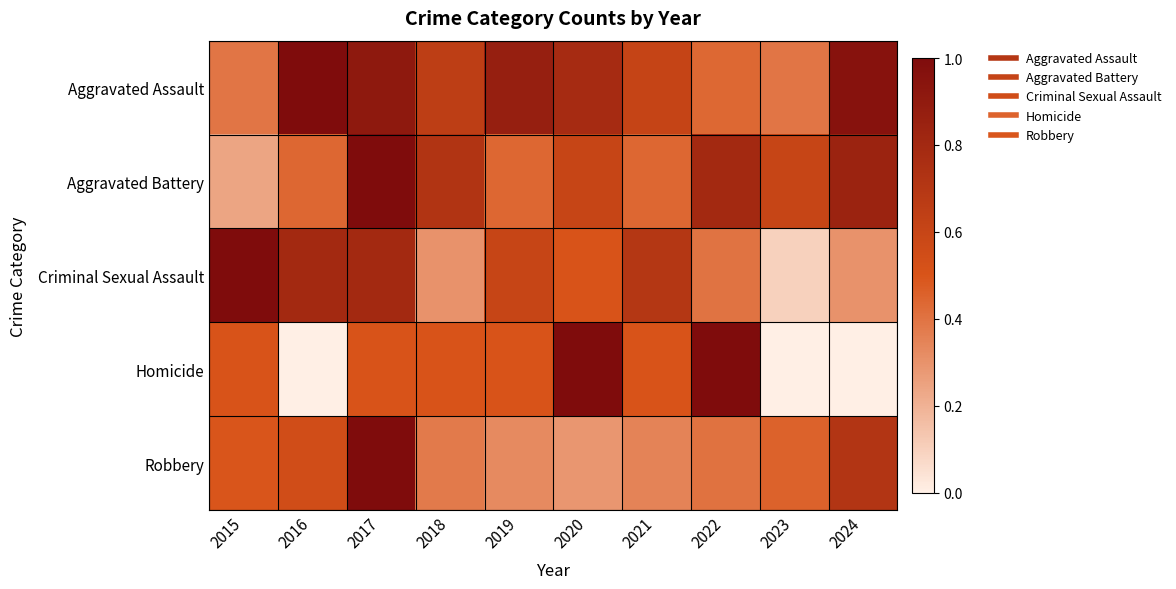

Rank the series at 2016 from highest to lowest value.

Aggravated Assault, Criminal Sexual Assault, Robbery, Aggravated Battery, Homicide